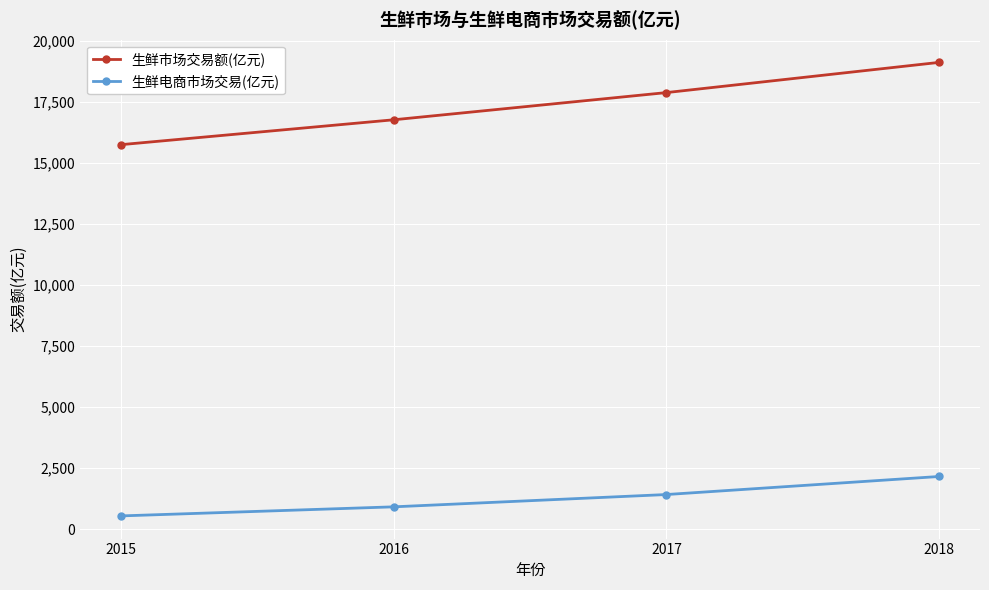

Is this an area chart (filled region under the line)?

No